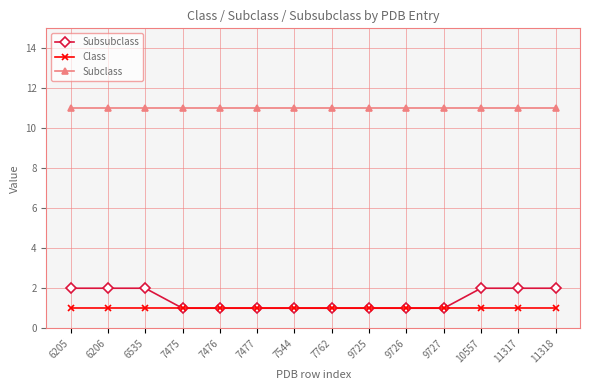

What is the value of the Class point at the 5th from the left?

1